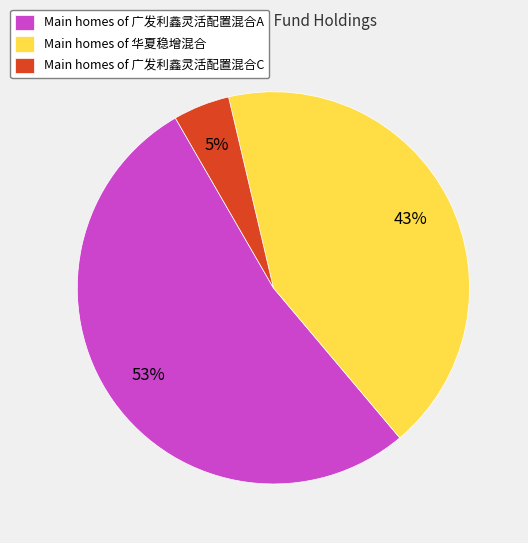

Count the number of slices in the pie.

3